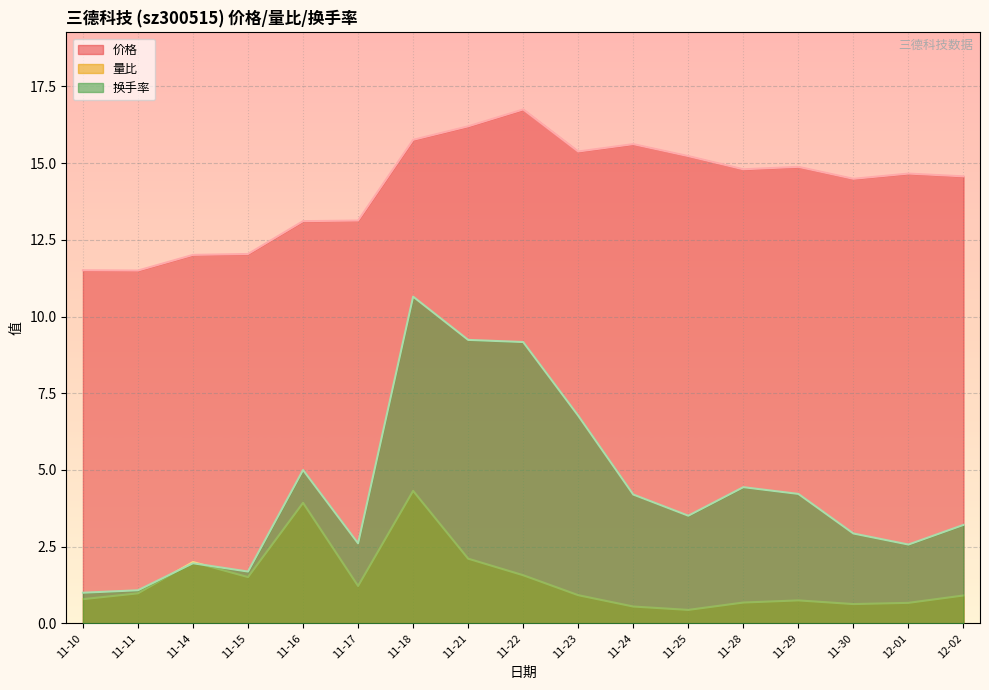

What value does the 换手率 series have at 11-28?

4.4